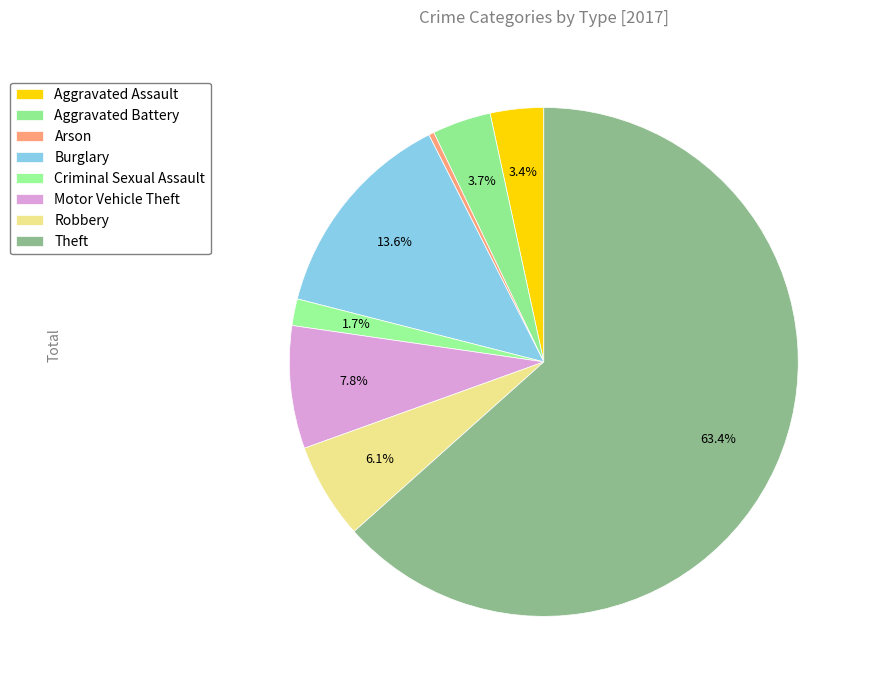

Count the number of slices in the pie.

8